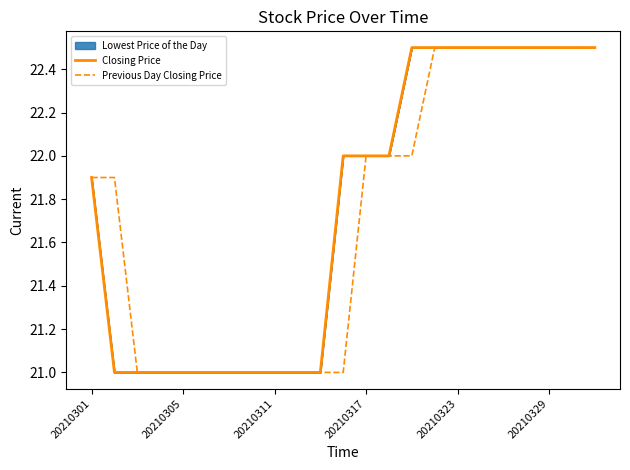

Which series has the largest total across all categories?

Closing Price